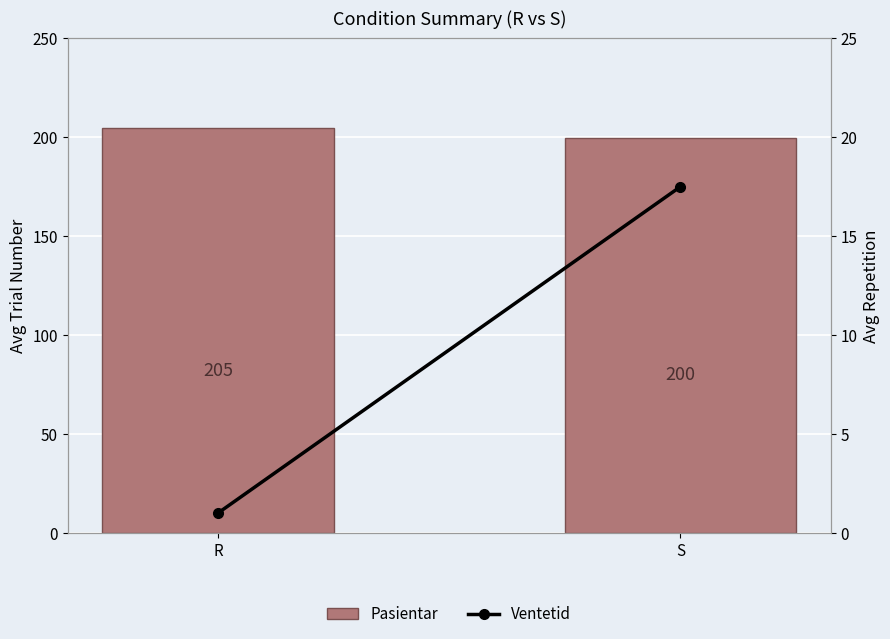

Reading right to left, extract all data points from this chart.

Pasientar: S=199.5	R=204.5
Ventetid: S=17.5	R=1.0